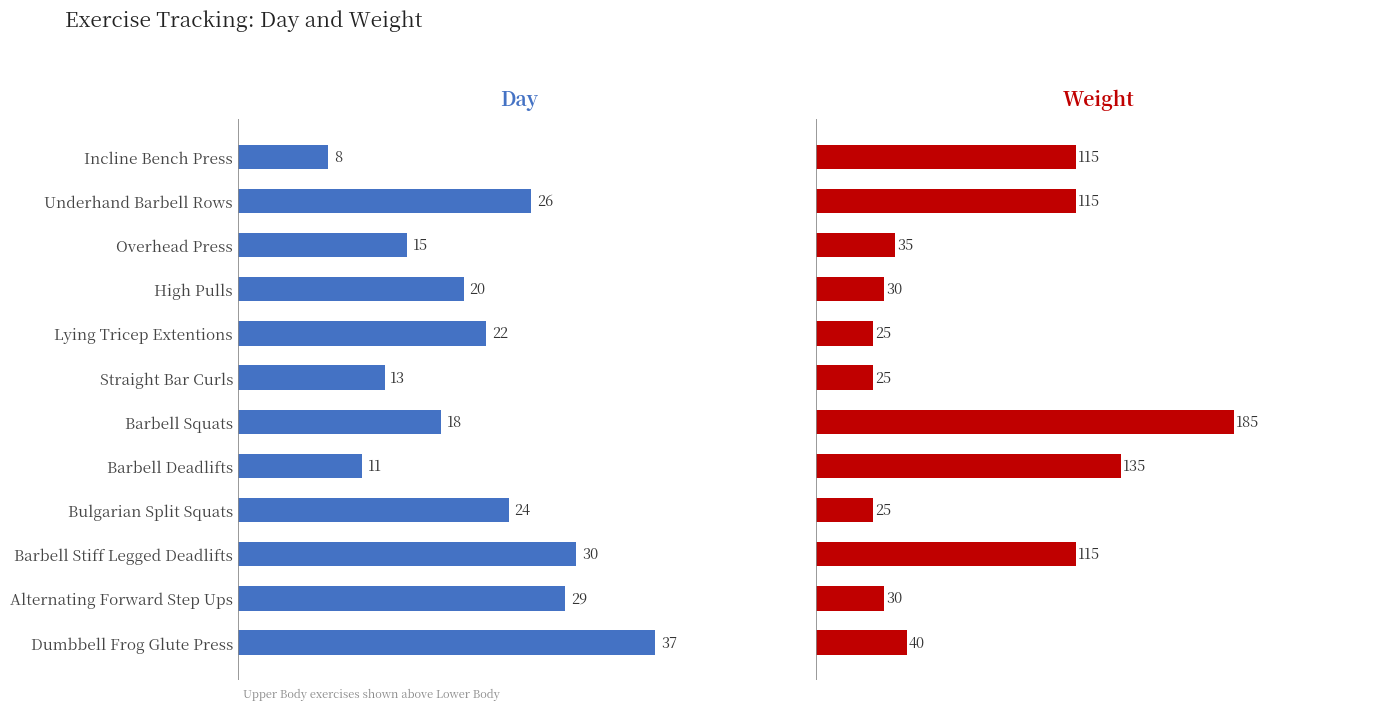

What are all the series names shown in the legend?

Day, Weight